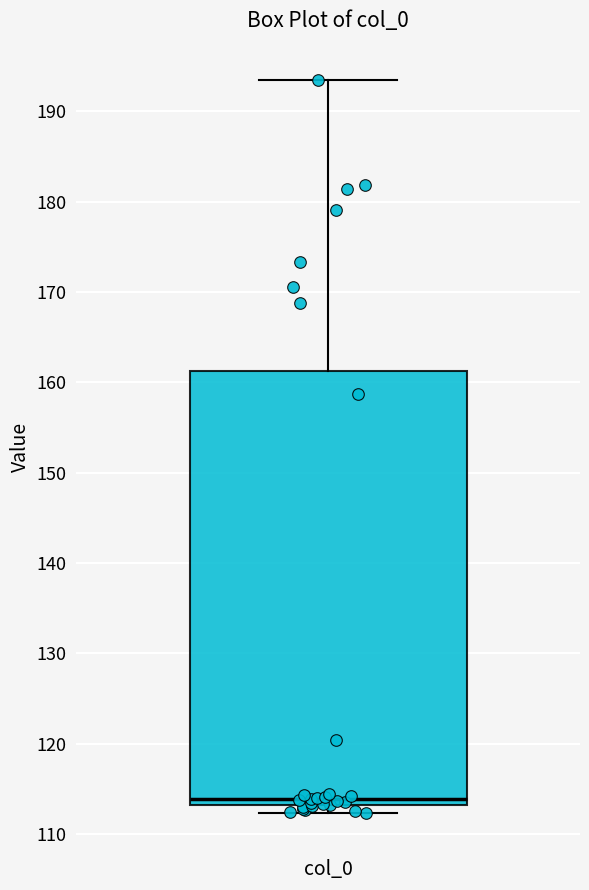

Transcribe this box plot: give where the median line is, the range the box spans, and where the two whiskers end, as read against the y-axis. The values are not printed on the chart, so give them approximately, as read against the axis.

median 114, box 113 to 161, whiskers 112 to 193